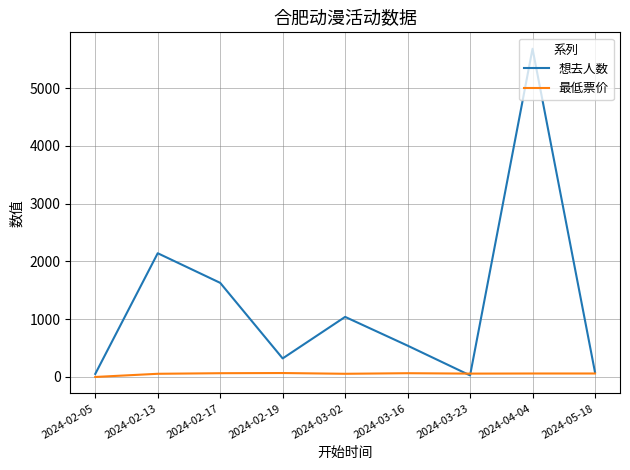

How many lines are shown in the chart?

2